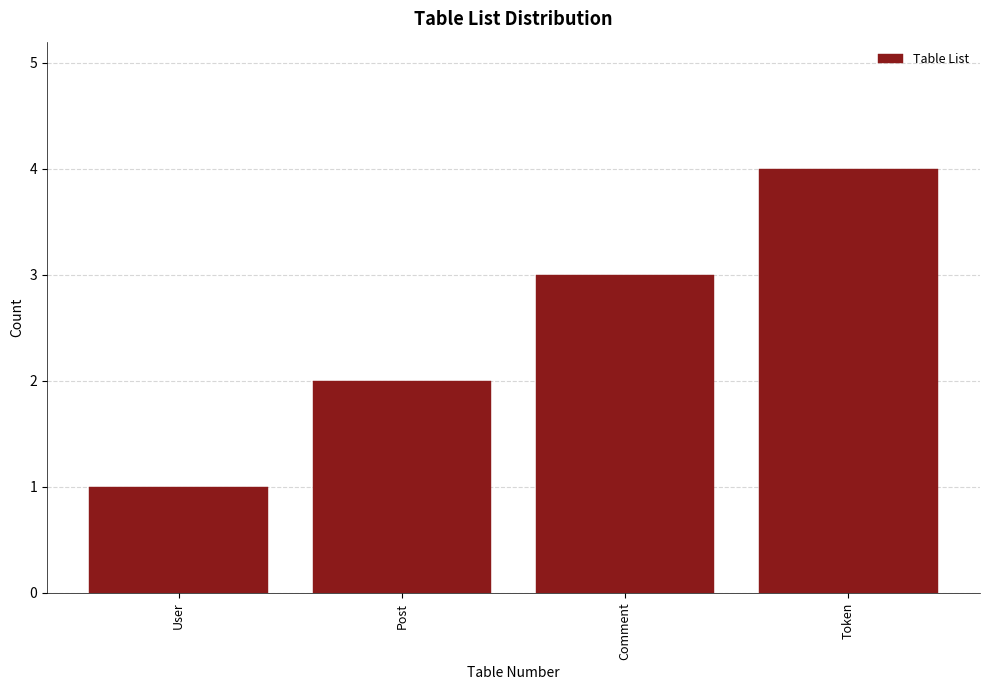

Which label corresponds to the largest value in the chart?

Token